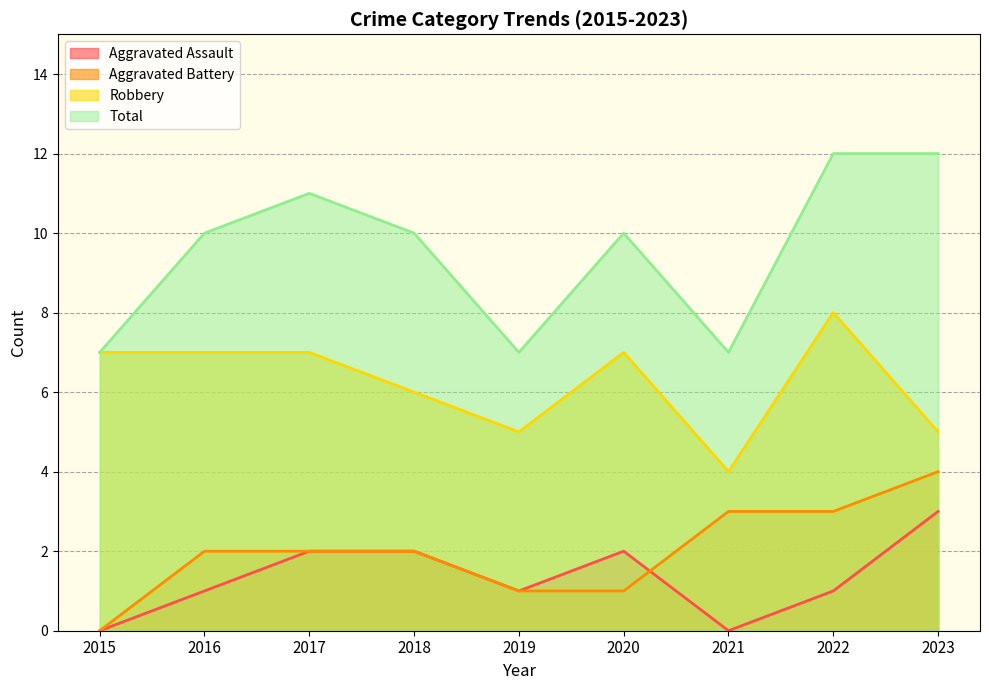

Which series has the largest range (max minus min)?

Total